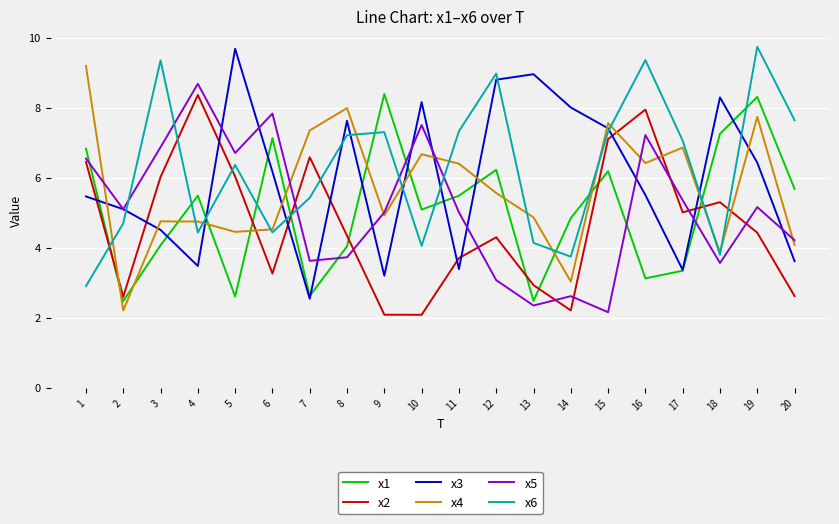

What is the maximum value shown in the chart?

9.7